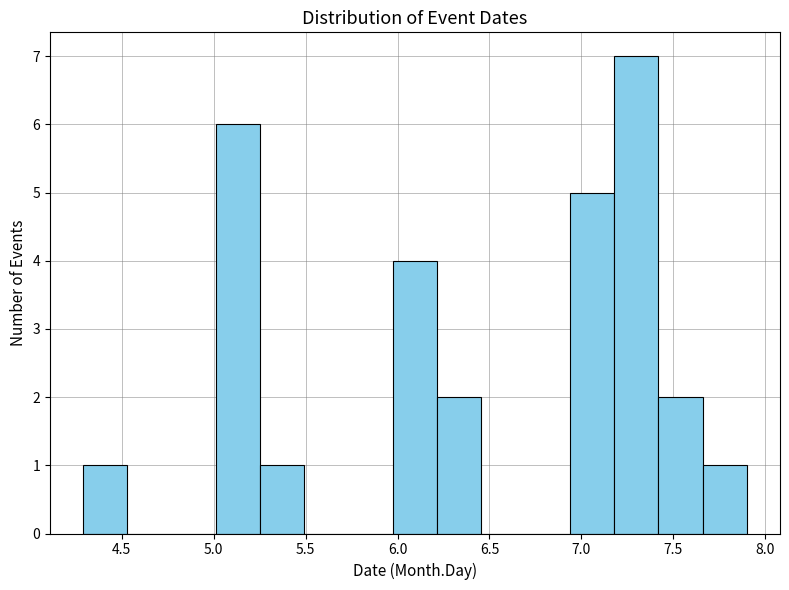

Reading left to right, list every bar in this chart as the range it spans on the x-axis followed by its height. Neither the bar edges nor the heights are printed on the chart, so give them approximately, as read against the axes.

4.30 to 4.55: 1
4.55 to 4.75: 0
4.75 to 5.00: 0
5.00 to 5.25: 6
5.25 to 5.50: 1
5.50 to 5.75: 0
5.75 to 5.95: 0
5.95 to 6.20: 4
6.20 to 6.45: 2
6.45 to 6.70: 0
6.70 to 6.95: 0
6.95 to 7.20: 5
7.20 to 7.40: 7
7.40 to 7.65: 2
7.65 to 7.90: 1